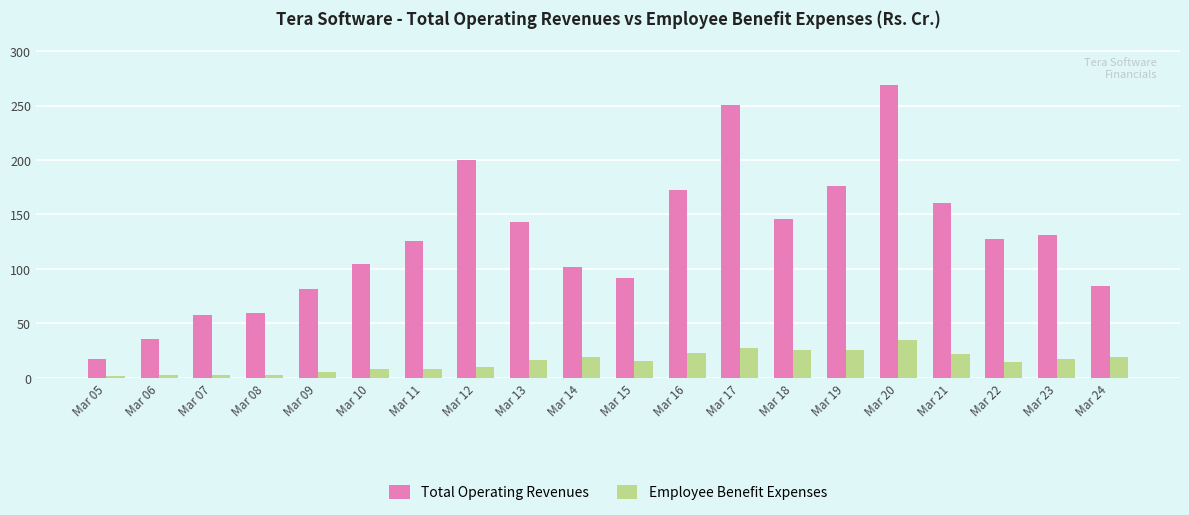

How many bars are there in each group?

2